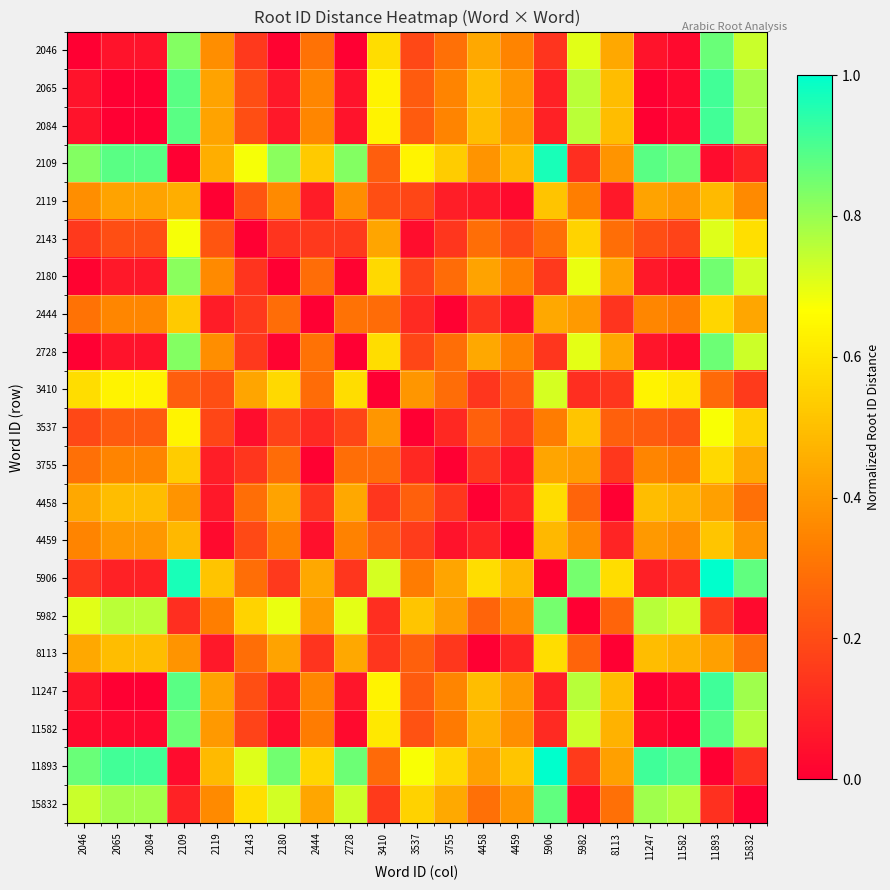

At 11247, list the series in order from largest to smallest.

11893, 2109, 15832, 5982, 3410, 4458, 8113, 2119, 4459, 2444, 3755, 3537, 2143, 5906, 2180, 2728, 2046, 11582, 2065, 2084, 11247